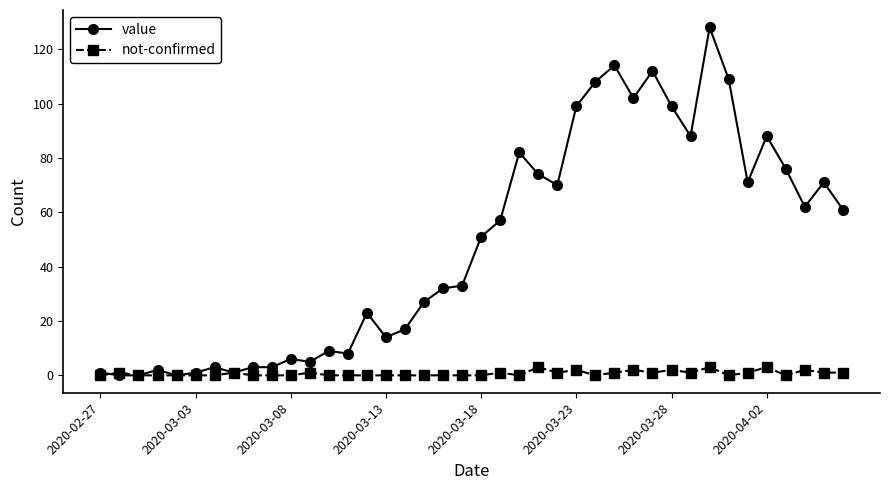

What are all the series names shown in the legend?

value, not-confirmed